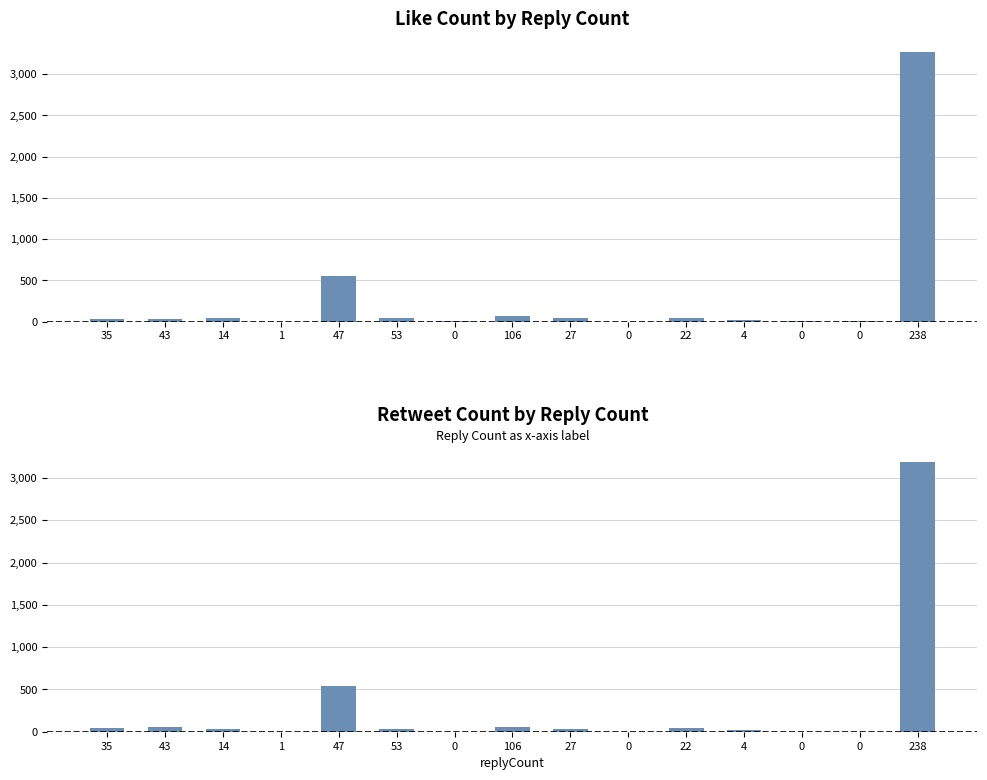

Reading right to left, what are all the values shown in this chart?

likeCount: 3268	3	2	22	39	0	39	73	2	41	558	0	38	27	34
retweetCount: 3185	1	0	21	43	0	29	58	1	34	546	0	37	56	44